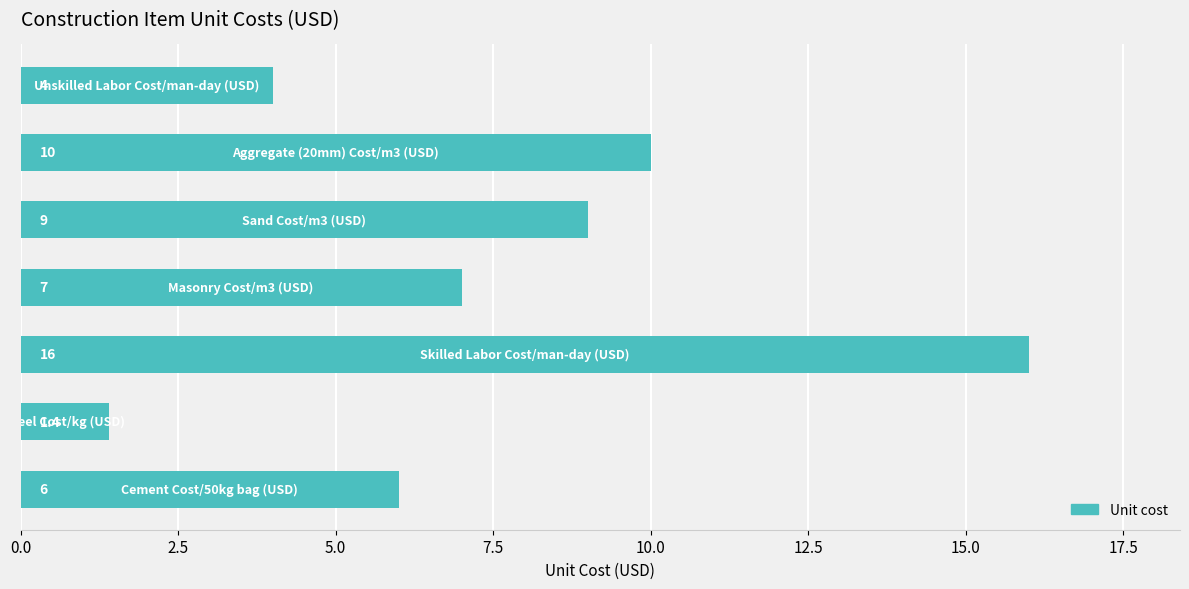

Are the bars horizontal?

Yes